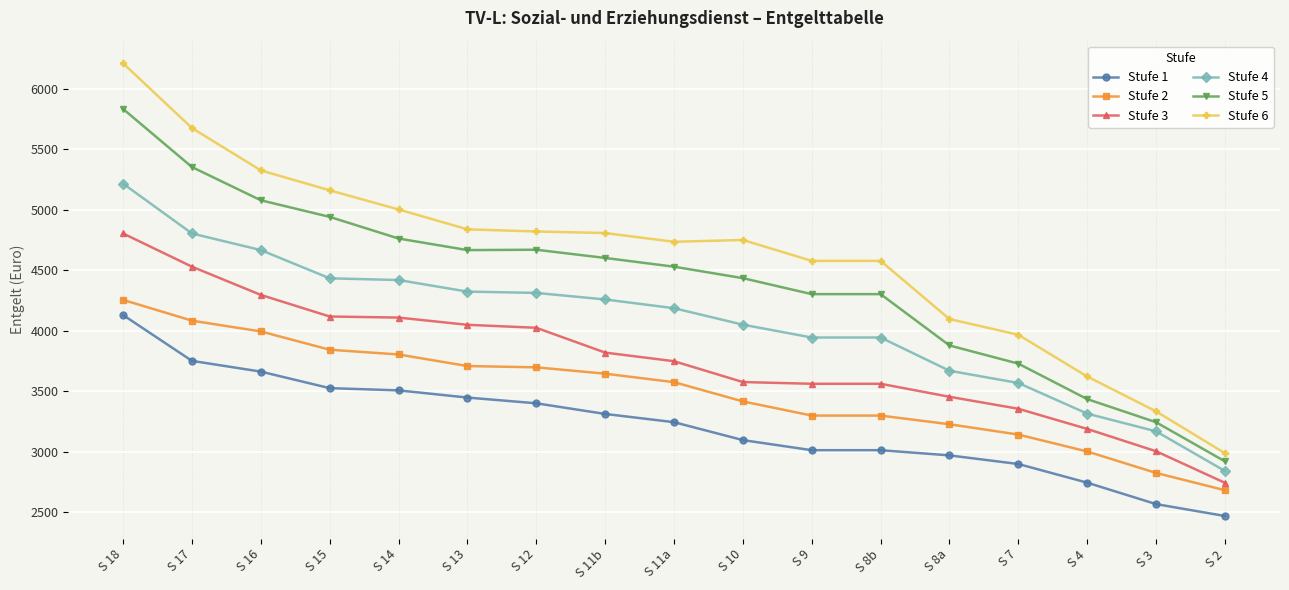

True or false: Stufe 5 and Stufe 2 intersect in this chart.

False